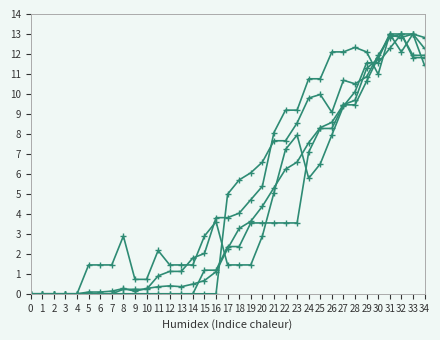

How many lines are shown in the chart?

5